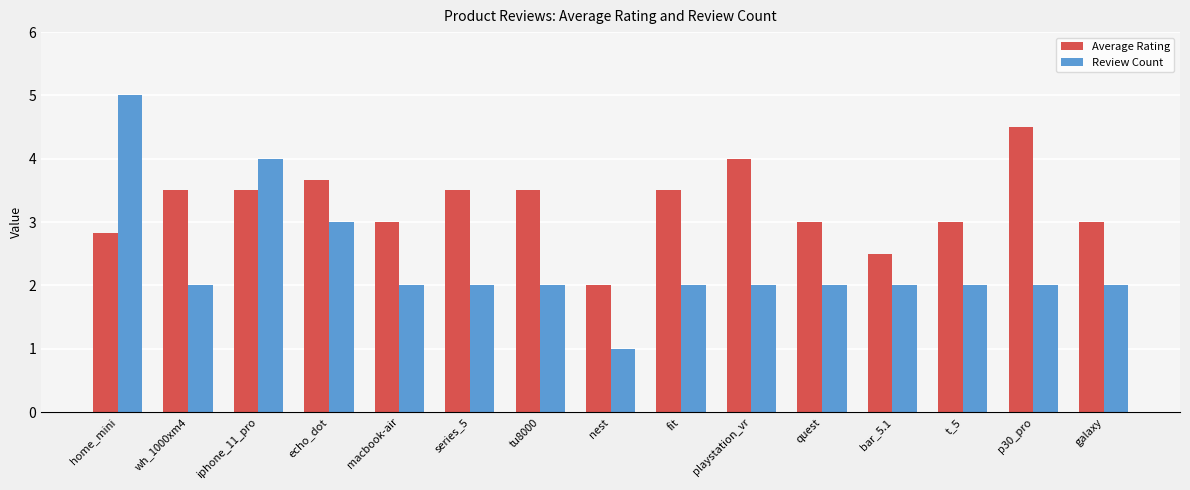

Reading left to right, extract all data points from this chart.

Average Rating: 2.8	3.5	3.5	3.7	3.0	3.5	3.5	2.0	3.5	4.0	3.0	2.5	3.0	4.5	3.0
Review Count: 5.0	2.0	4.0	3.0	2.0	2.0	2.0	1.0	2.0	2.0	2.0	2.0	2.0	2.0	2.0